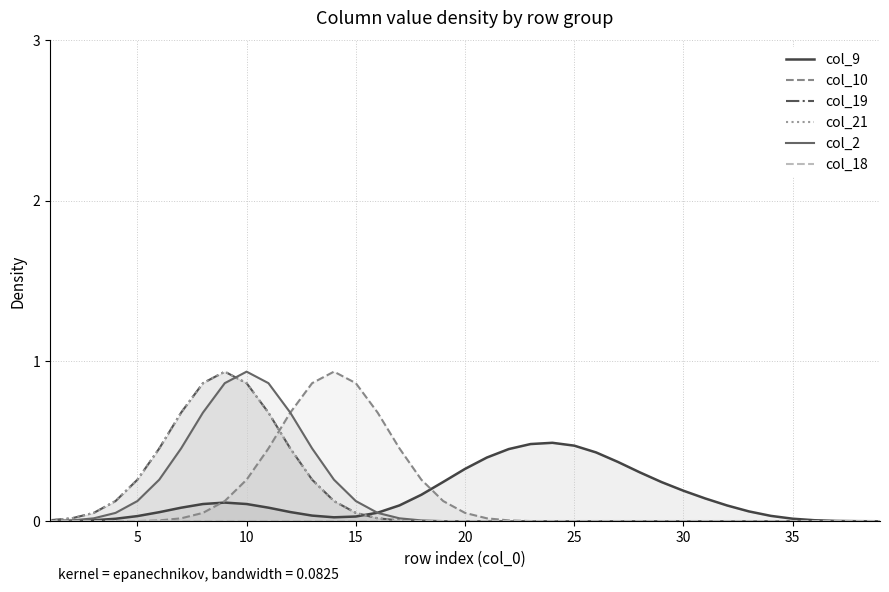

True or false: col_21 has a value of 0.0 at 20.

True